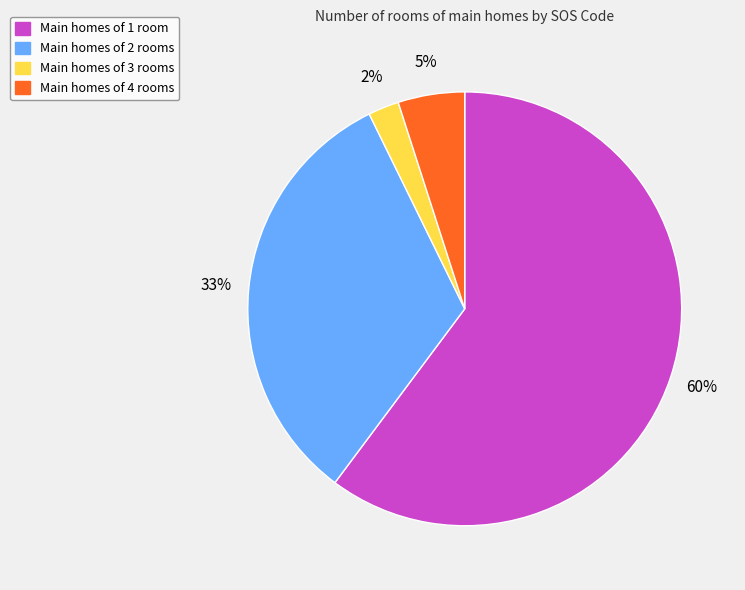

To the nearest percent, what is the average slice percentage?

25%